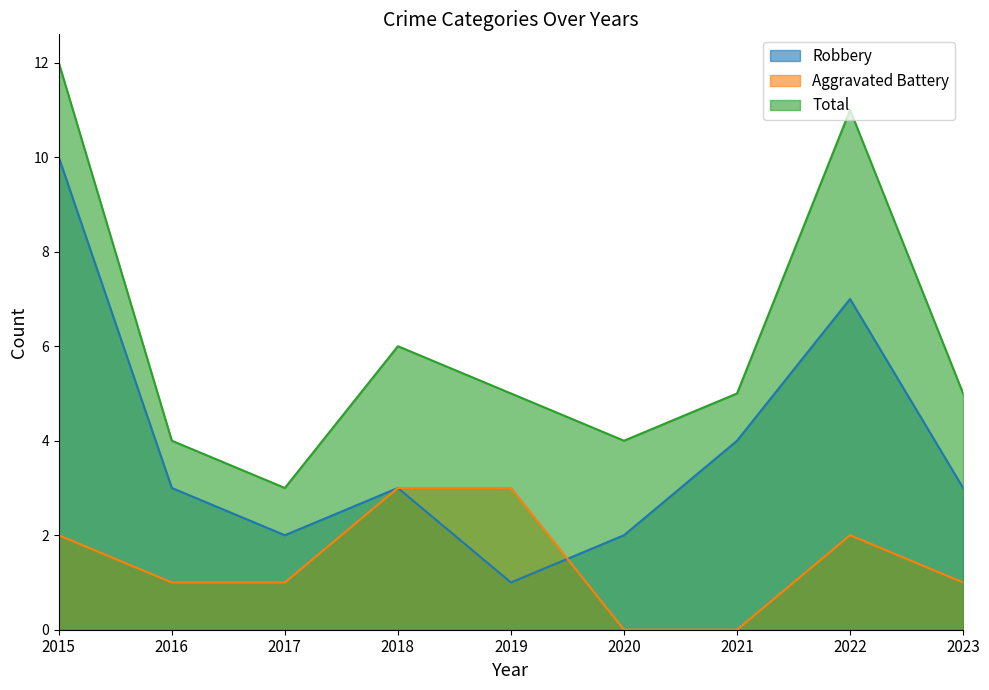

The value of Total at 2021 is 5. True or false?

True